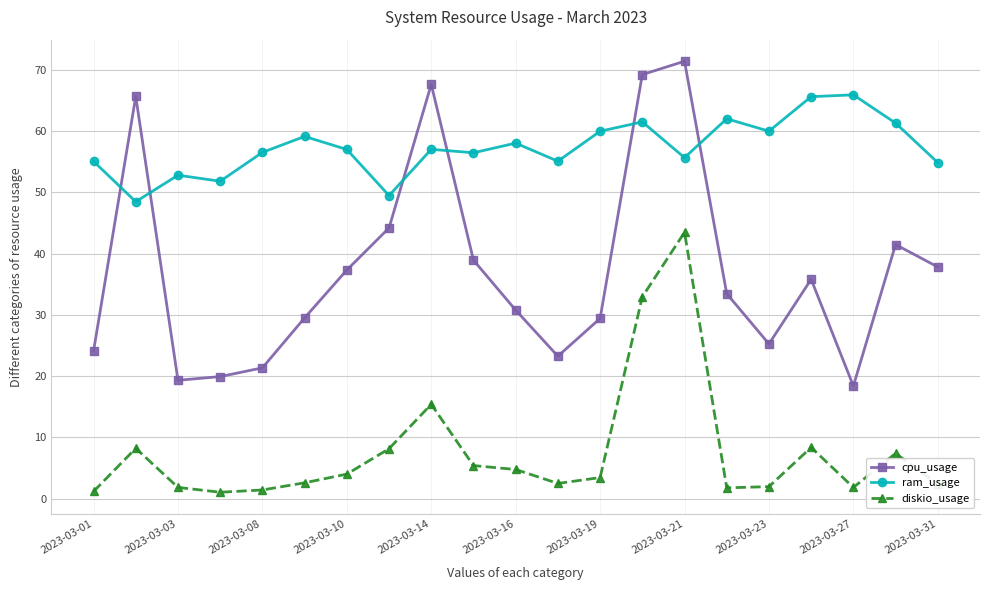

How many values in the ram_usage series exceed 56?

13